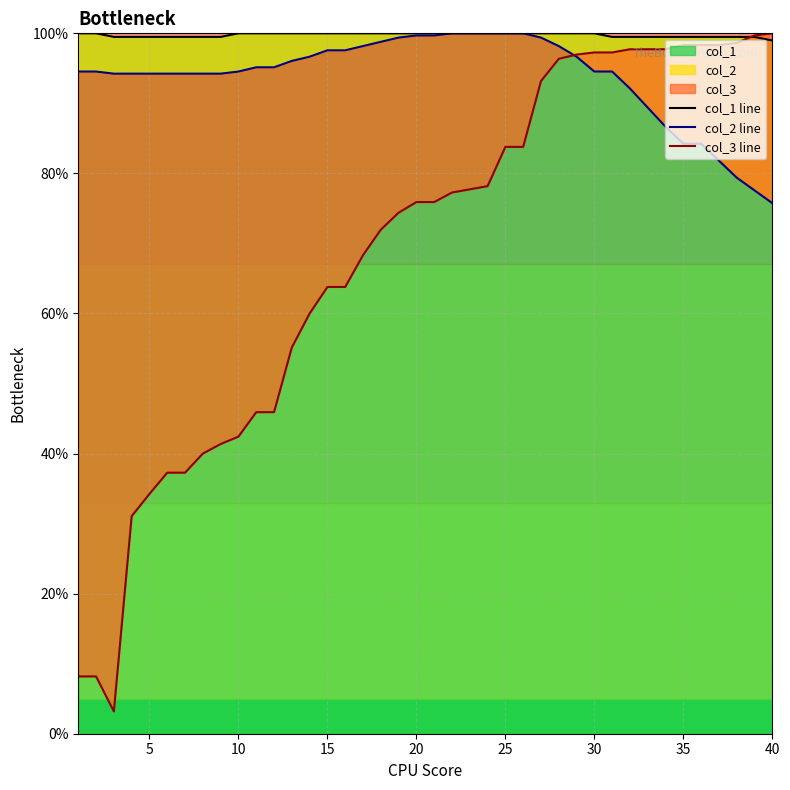

Is it true that col_2 line equals 94.5 at 30?

True